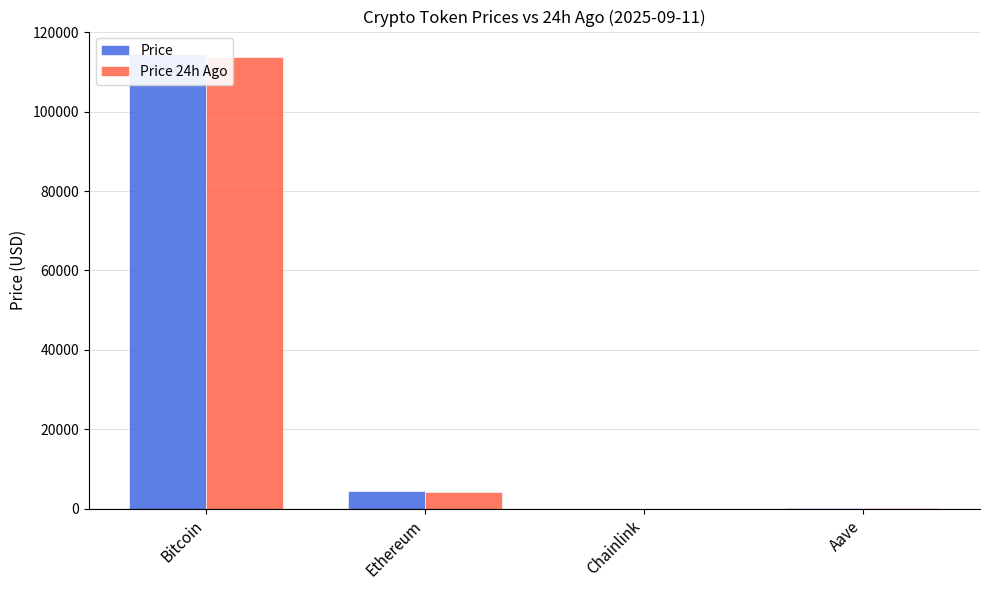

What is the difference between the maximum and minimum values in the Price series?

114415.0